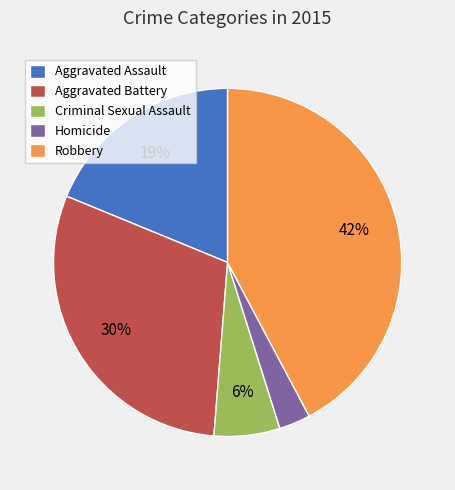

Rank the categories by value from lowest to highest.

Homicide, Criminal Sexual Assault, Aggravated Assault, Aggravated Battery, Robbery